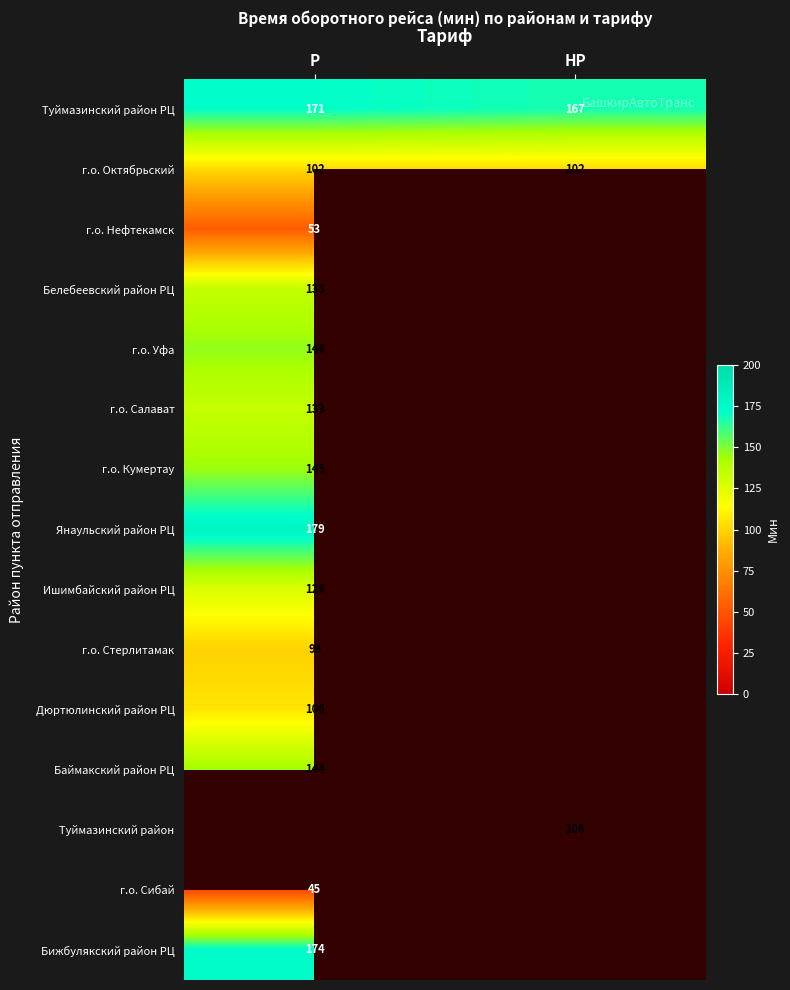

What is the total value across all series at Р?

1758.7